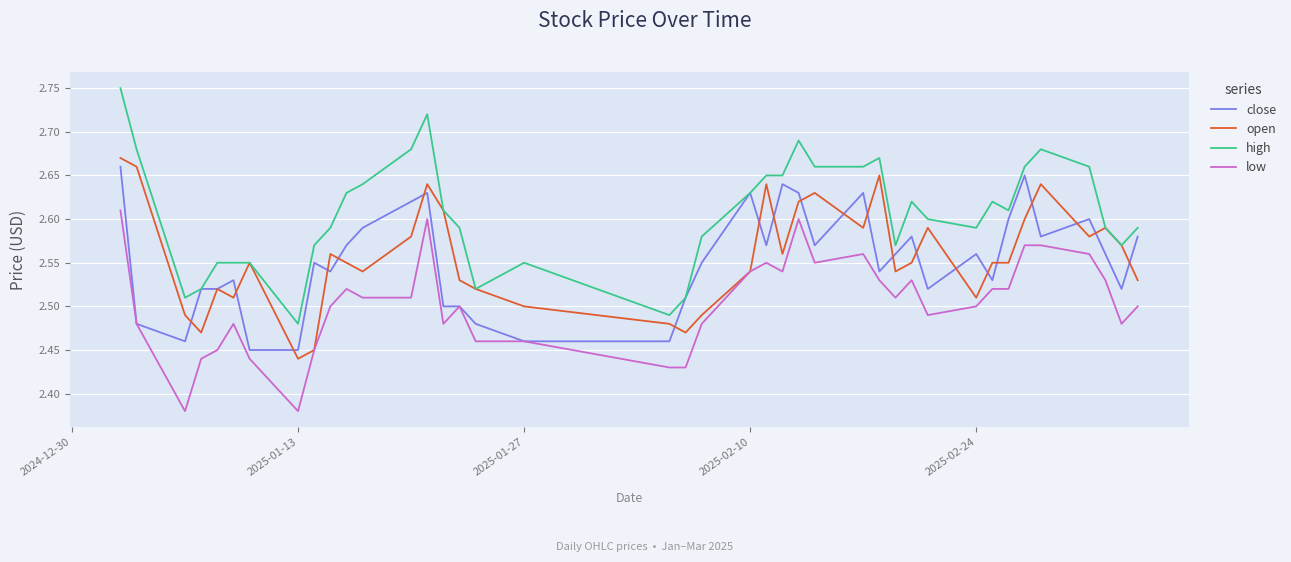

True or false: high and low cross at least once.

False